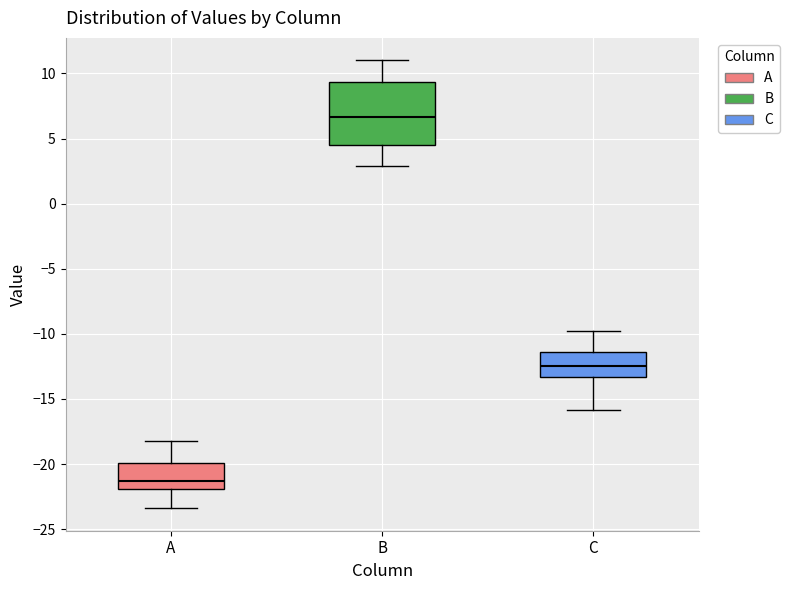

Which box is the tallest, from its lower edge to its upper edge?

B